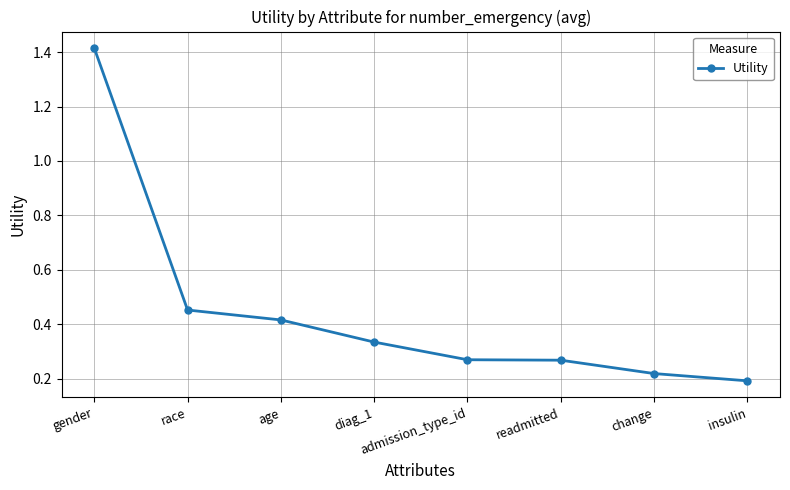

At which label is the value closest to 0?

insulin